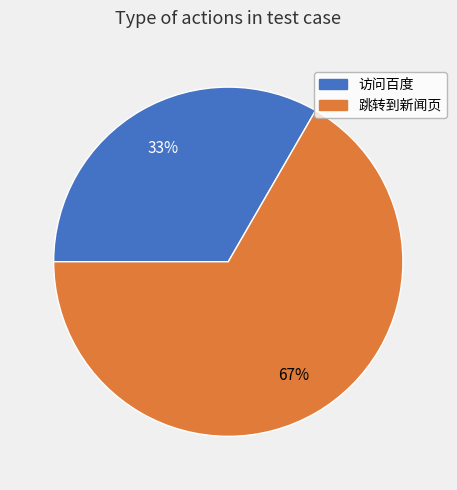

Is the sum of 跳转到新闻页 and 访问百度 greater than half?

Yes